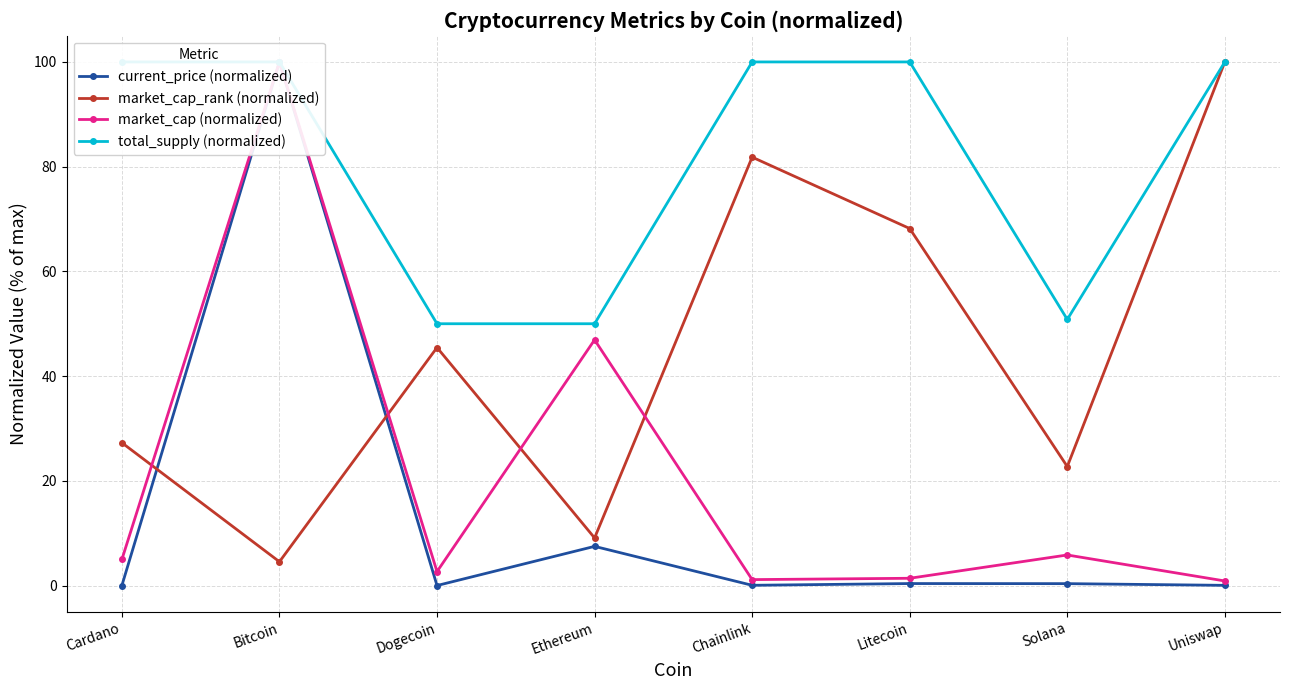

Which series has the largest range (max minus min)?

current_price (normalized)